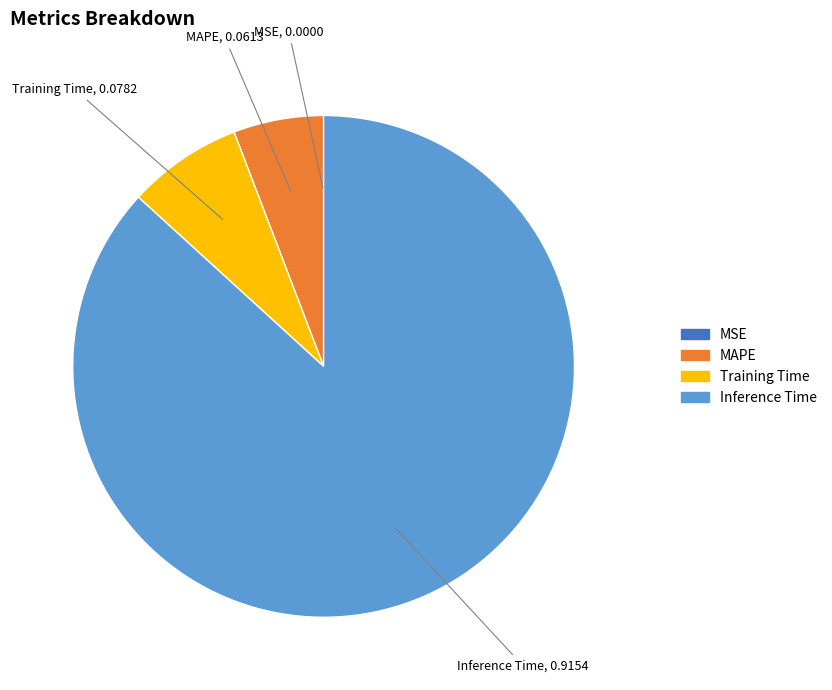

Is there a majority slice in this chart?

Yes